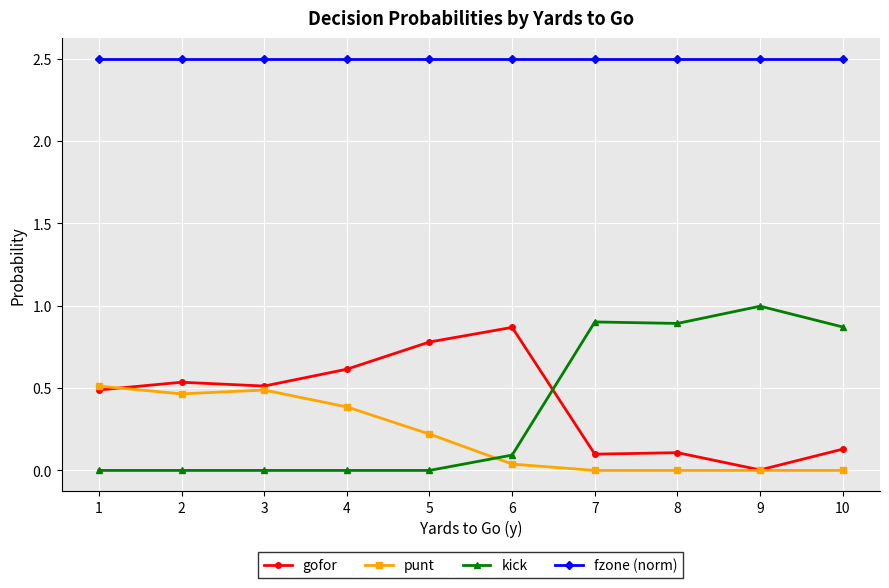

What is the total value across all series at 7?

3.5